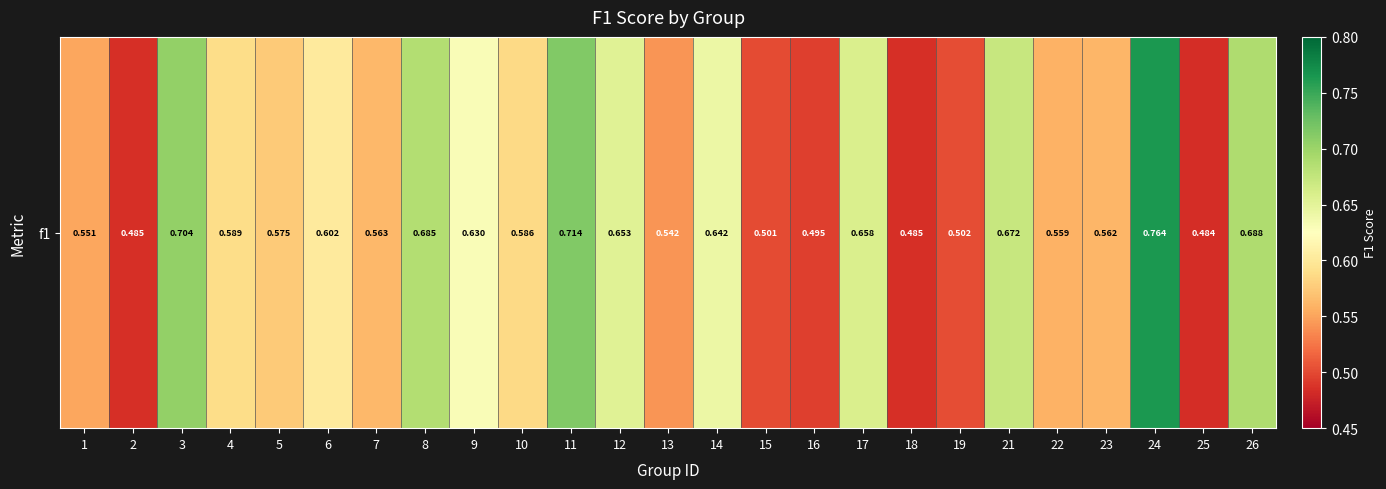

What is the sum of the values at 17 and 23?

1.2